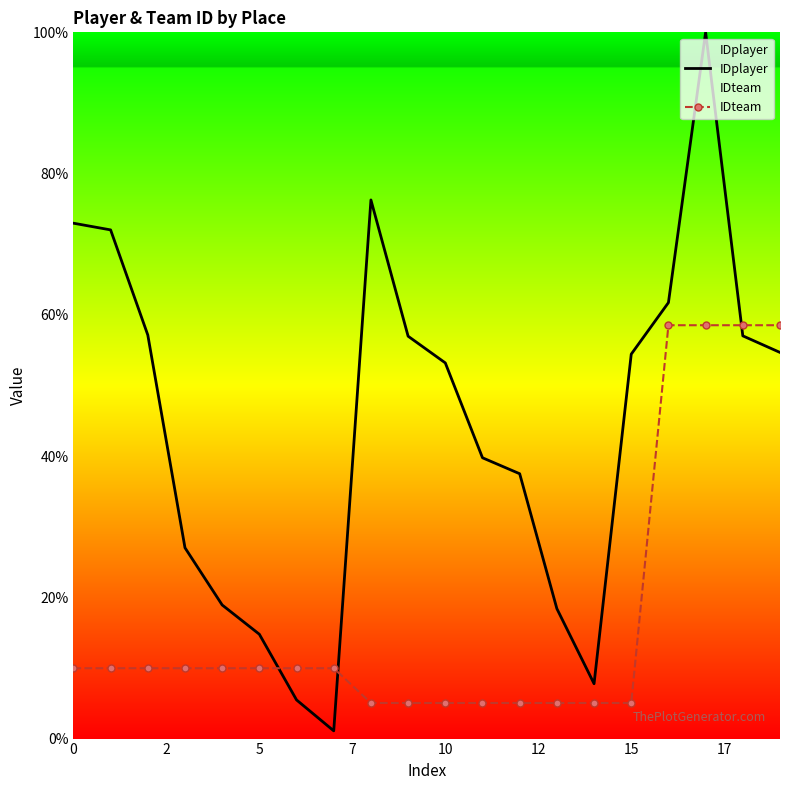

How many lines are shown in the chart?

2